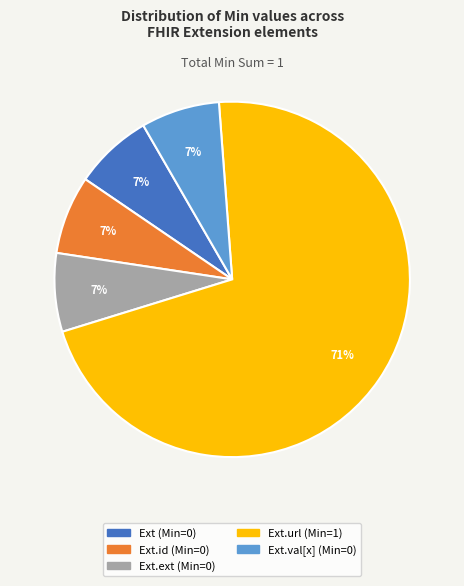

To the nearest percent, what is the average slice percentage?

20%